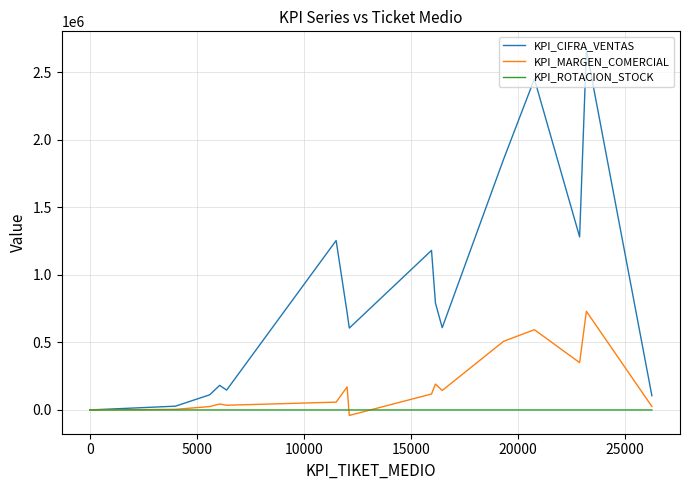

How many lines are shown in the chart?

3